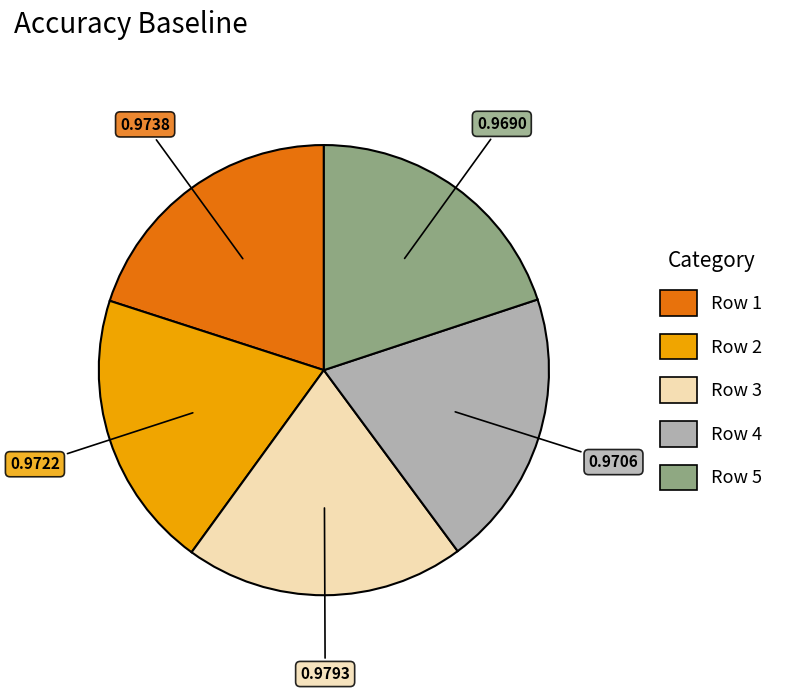

How many segments does this pie chart have?

5